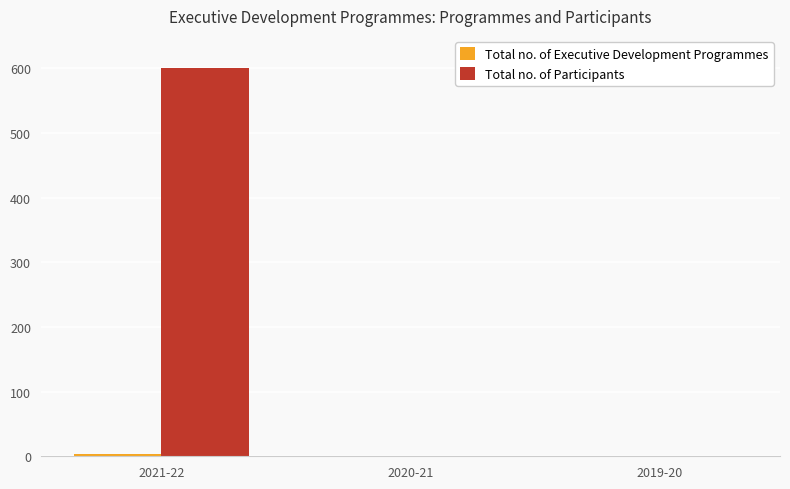

What is the sum of all Total no. of Participants values?

600